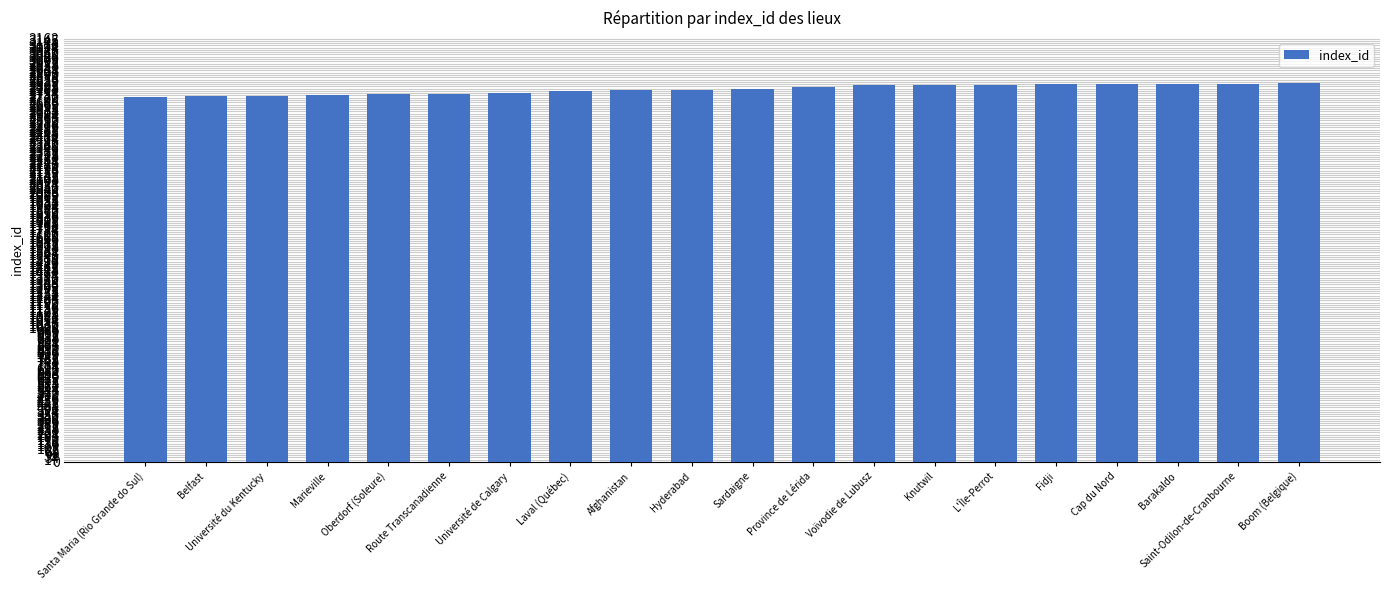

What is the label of the 17th bar from the right?

Marieville